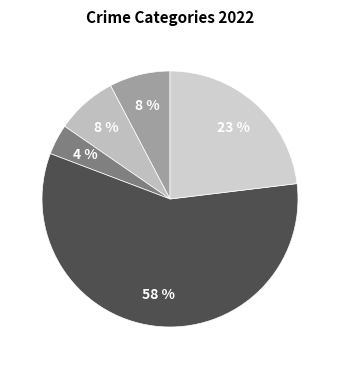

How many segments does this pie chart have?

5